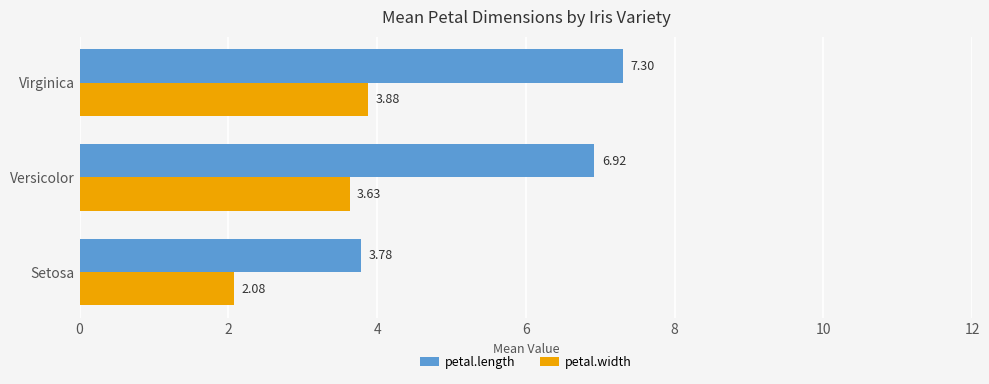

What is the average value of the petal.length series?

6.0